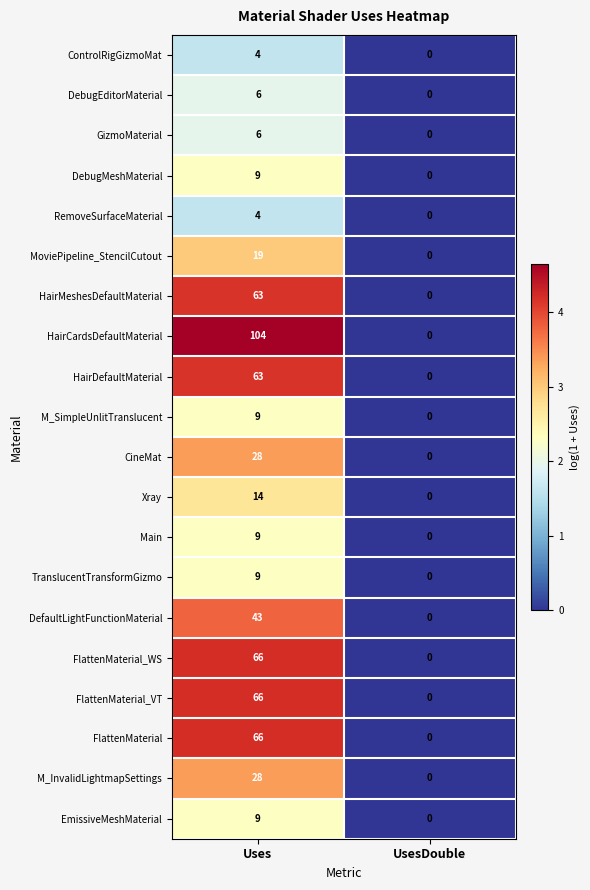

At which category is the sum across all series the highest?

Uses